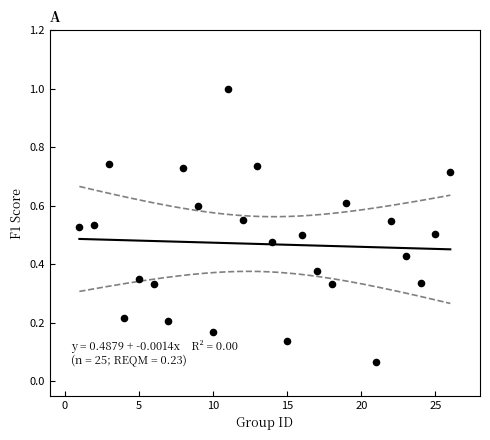

What is the range of Y values (max minus min)?

0.9